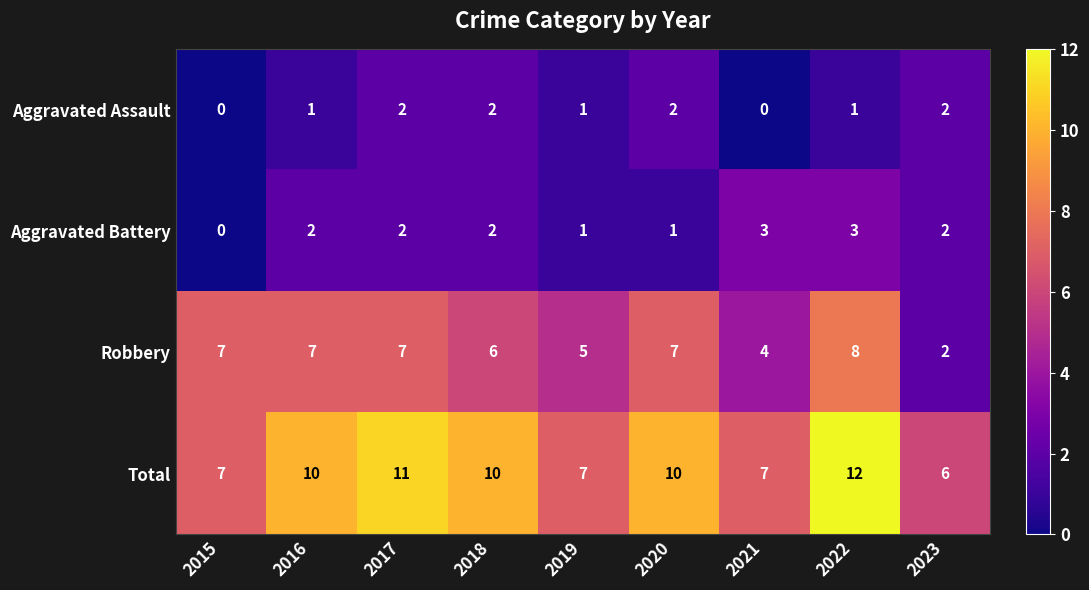

The value of Aggravated Battery at 2023 is 3. True or false?

False